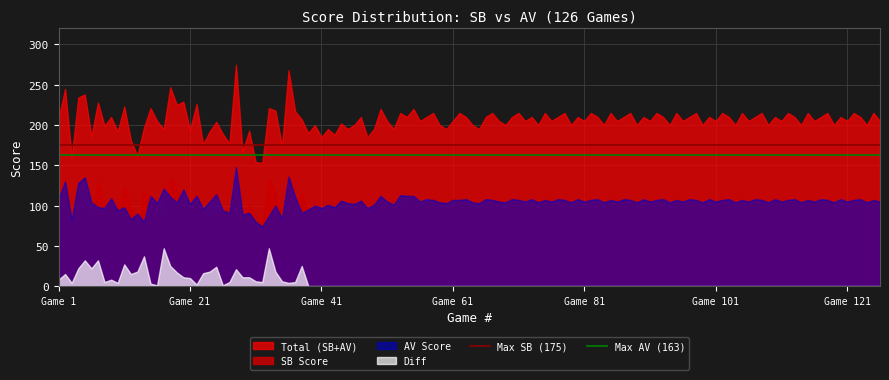

Which series changed the most between Game 1 and Game 21?

Total (SB+AV)